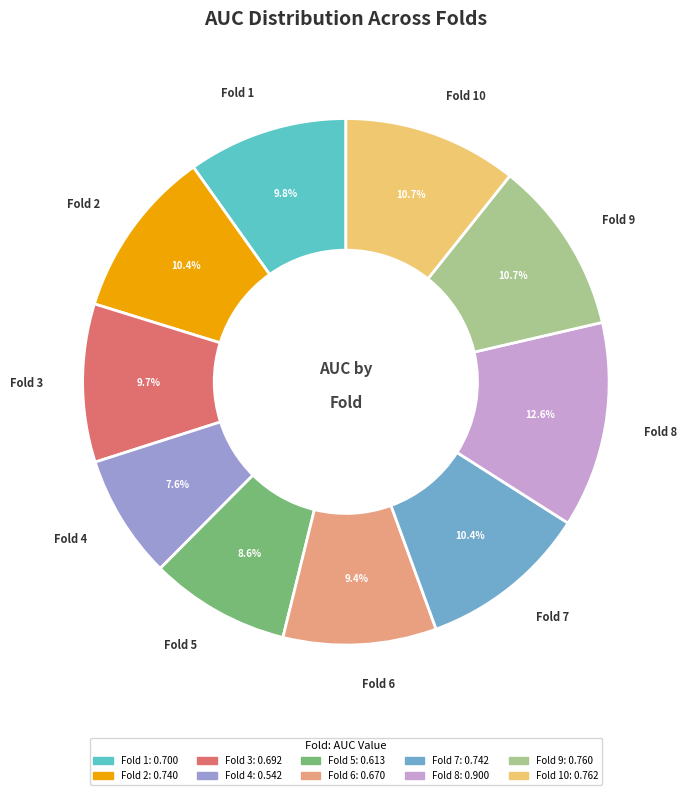

Which slice is the largest?

Fold 8